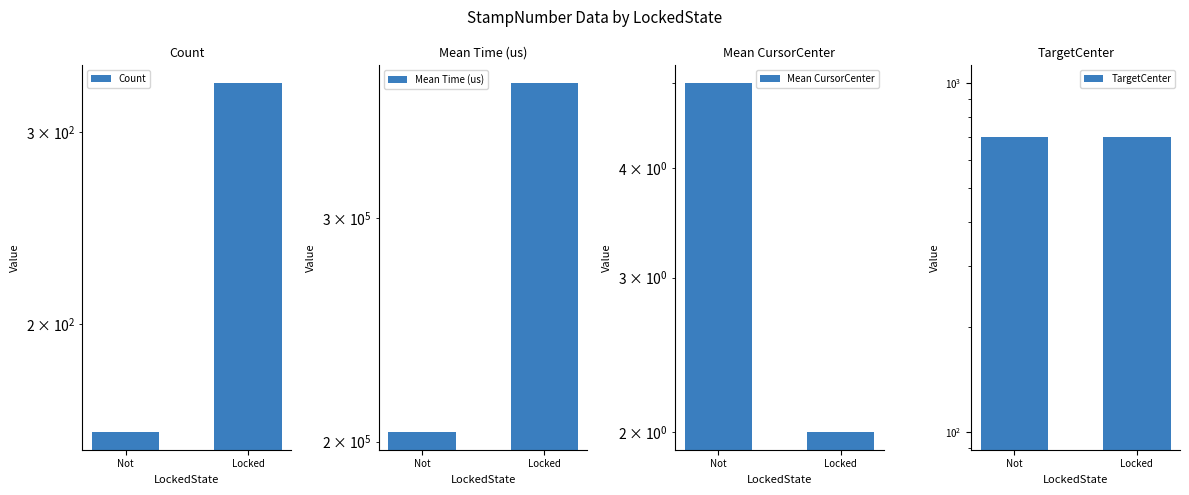

The value of TargetCenter at Locked is 973. True or false?

False